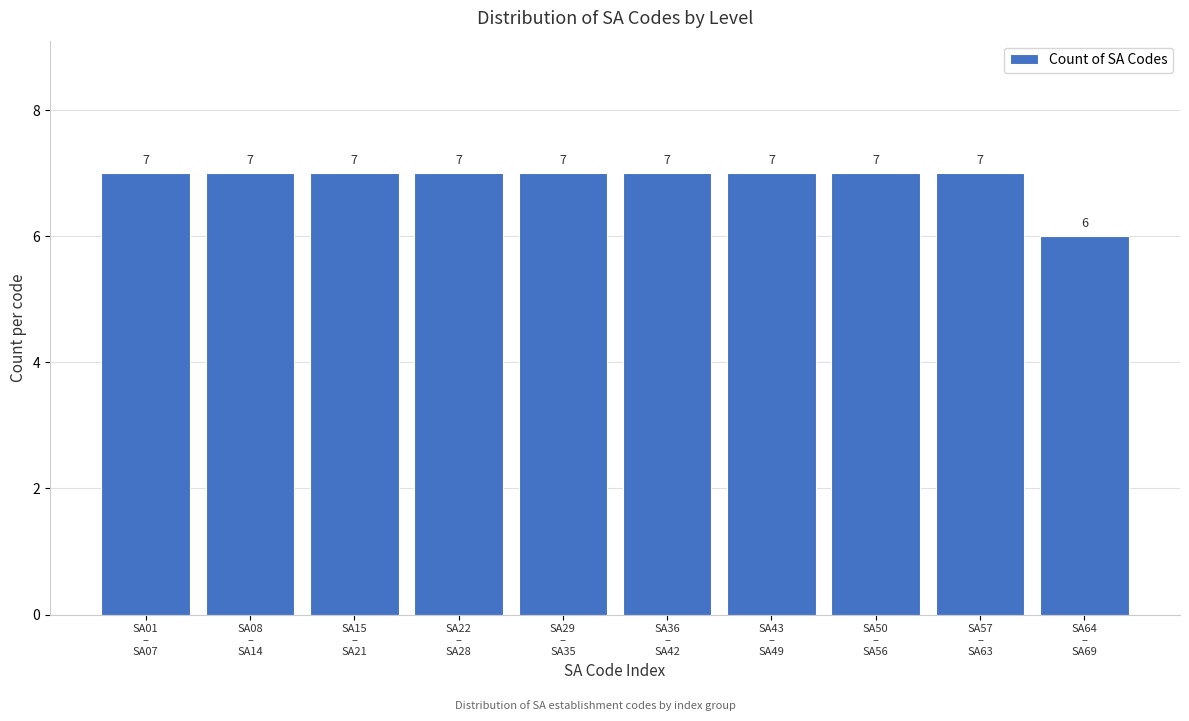

Reading left to right, what are all the values shown in this chart?

7	7	7	7	7	7	7	7	7	6